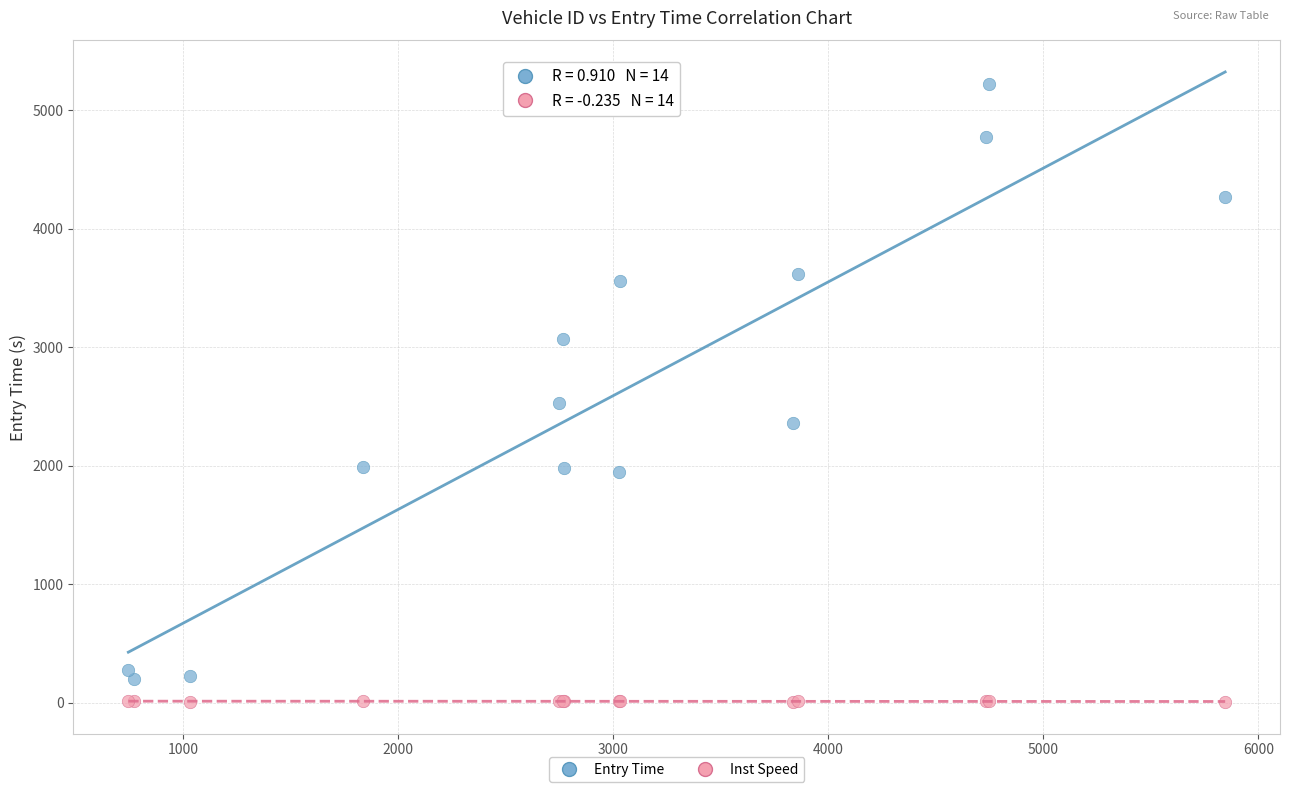

What is the X range (max minus min) for the scatter plot?

5099.0